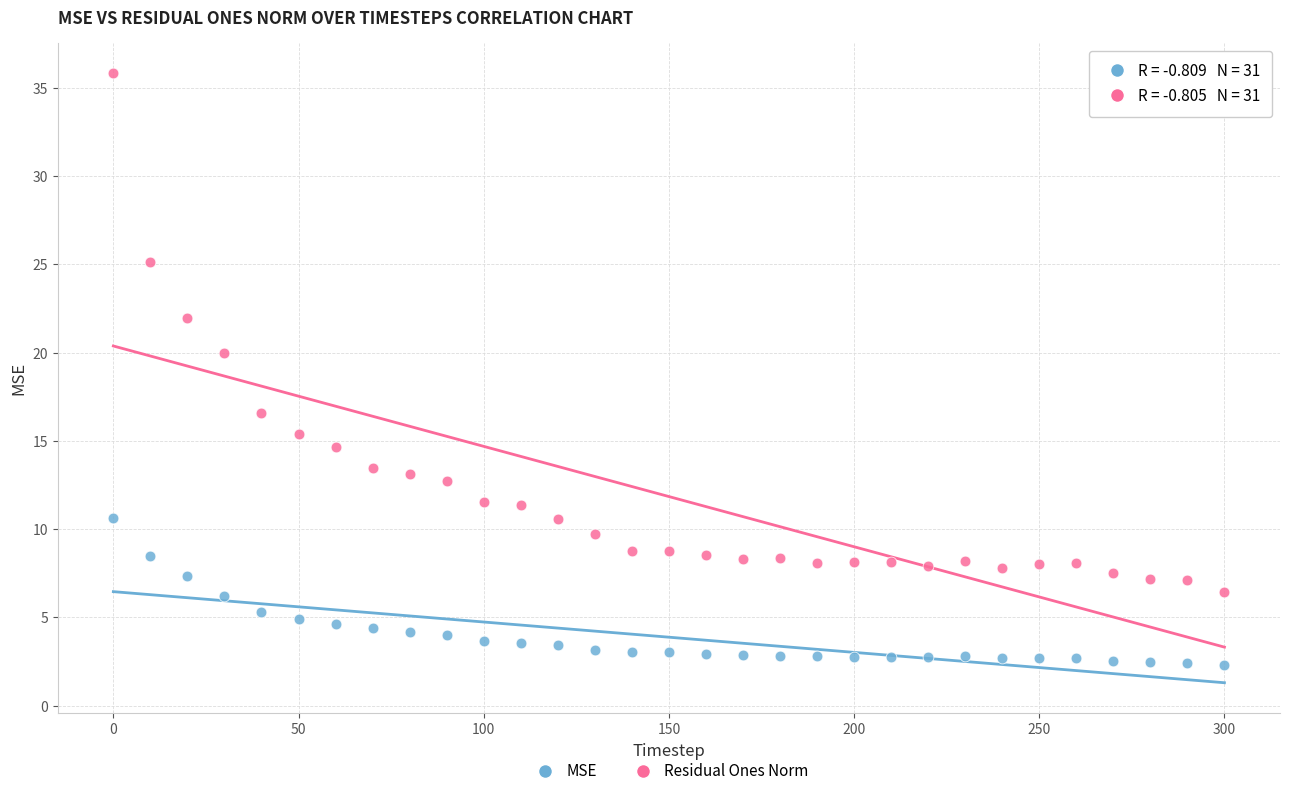

What are all the series names shown in the legend?

MSE, Residual Ones Norm